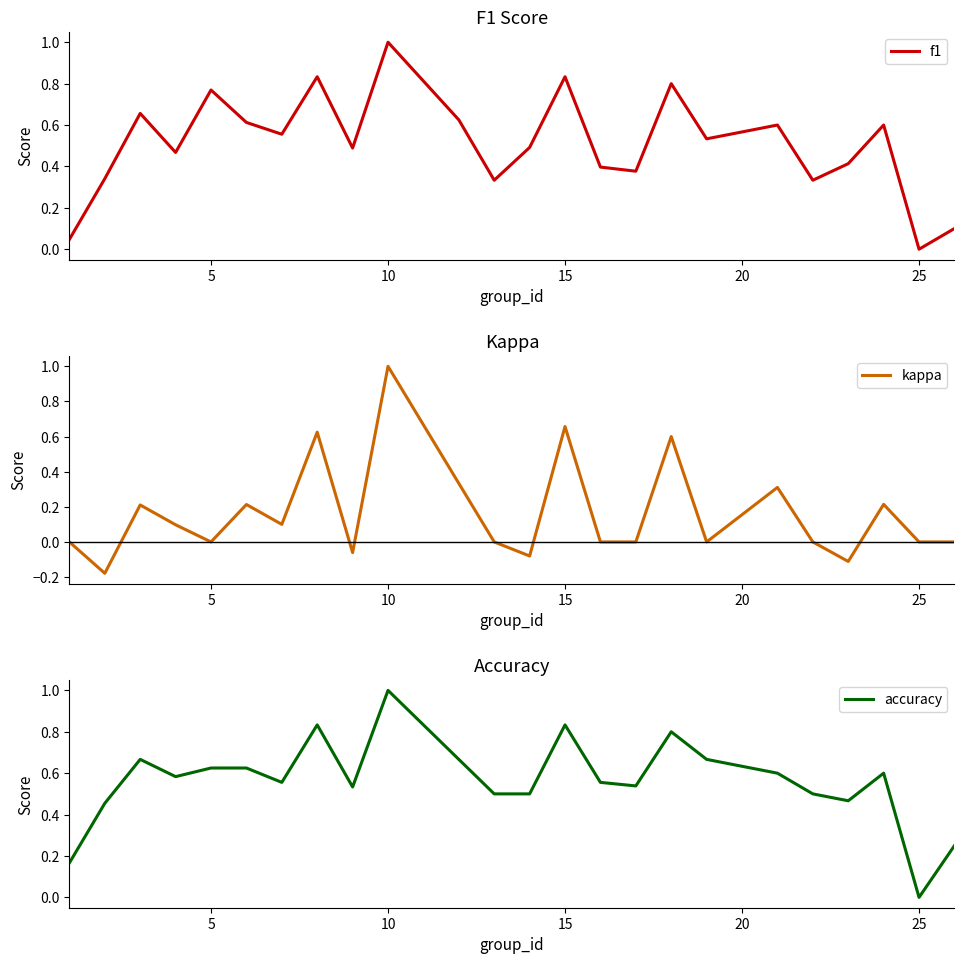

What is the maximum value for f1?

1.0